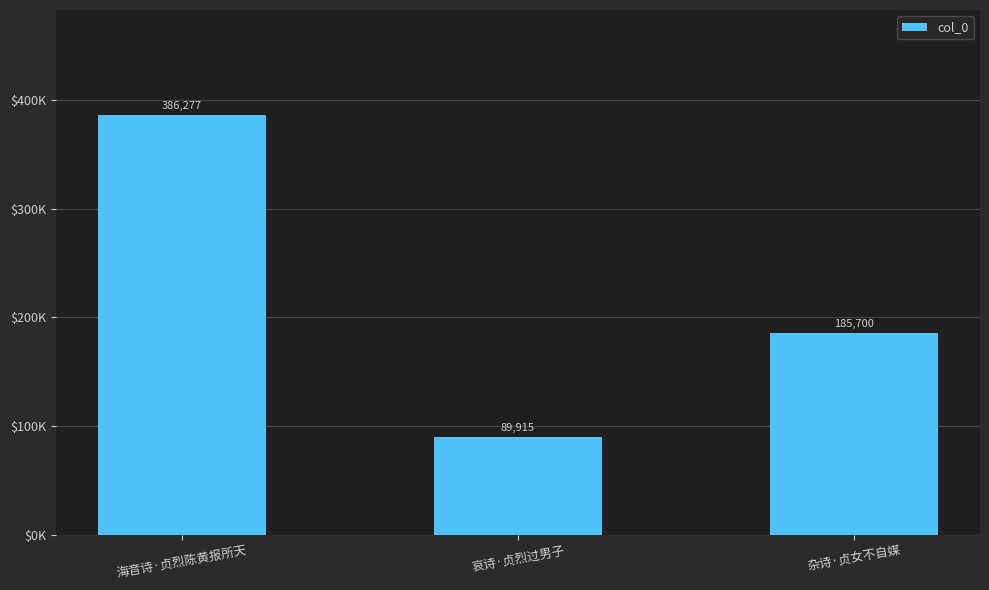

Rank the categories by value from highest to lowest.

海音诗·贞烈陈黄报所天, 杂诗·贞女不自媒, 哀诗·贞烈过男子